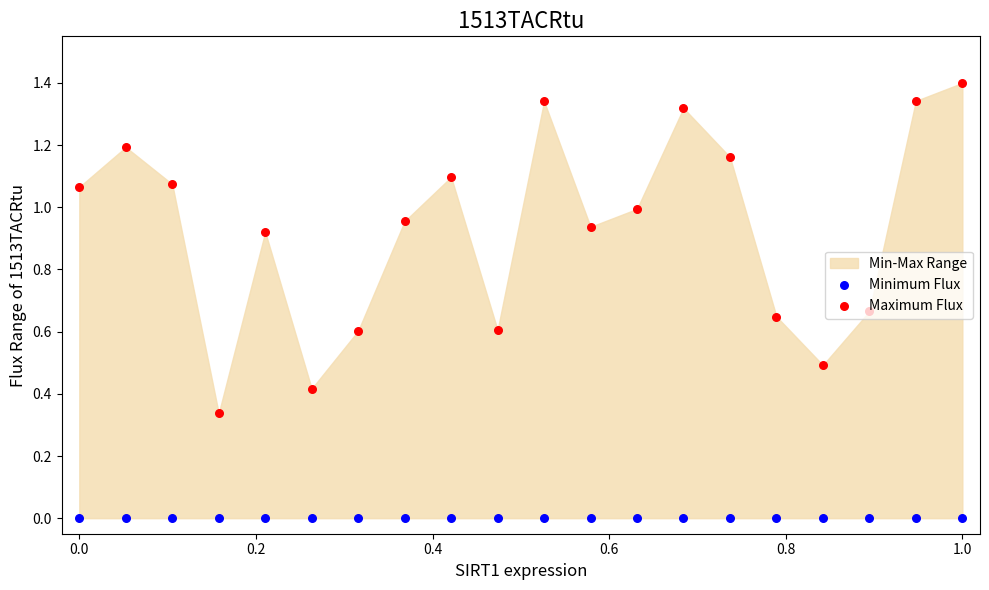

At which category is the sum across all series the highest?

1.0